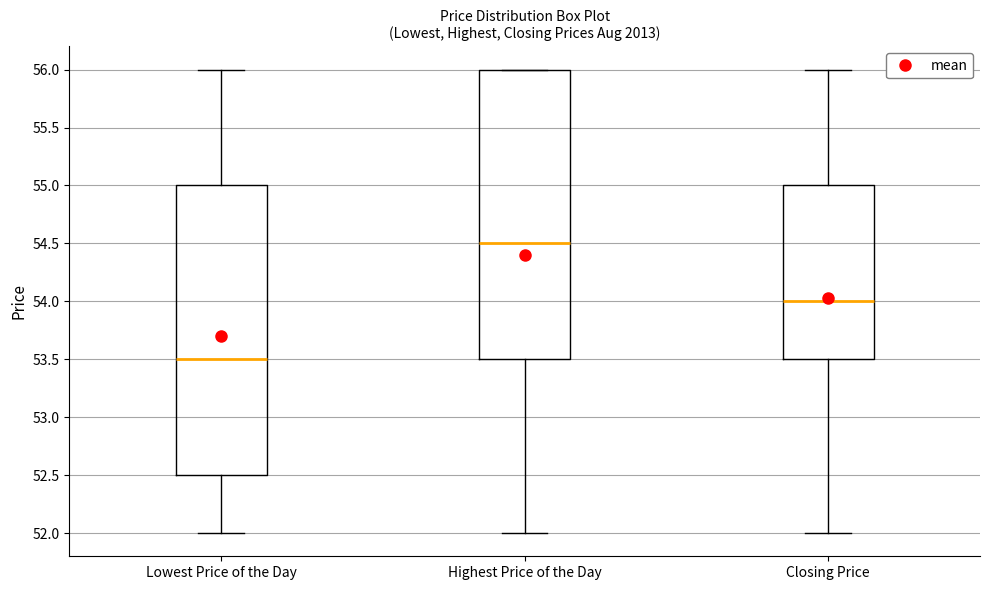

Reading left to right, transcribe this box plot: for each box, give where its median line is, the range the box spans, and where its two whiskers end, as read against the y-axis. The values are not printed on the chart, so give them approximately, as read against the axis.

Lowest Price of the Day: median 53.5, box 52.5 to 55.0, whiskers 52.0 to 56.0
Highest Price of the Day: median 54.5, box 53.5 to 56.0, whiskers 52.0 to 56.0
Closing Price: median 54.0, box 53.5 to 55.0, whiskers 52.0 to 56.0